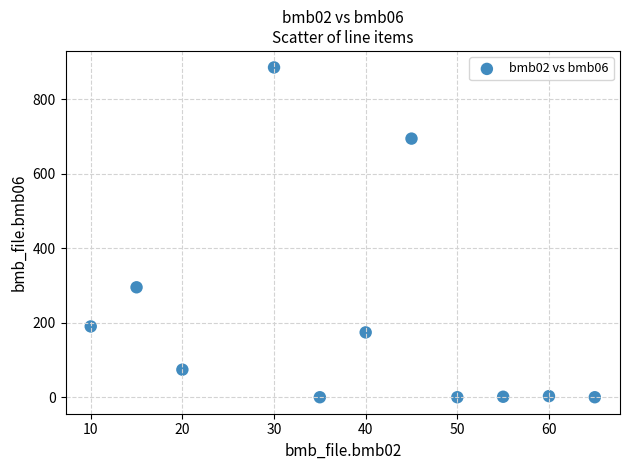

What is the average X value?

38.6